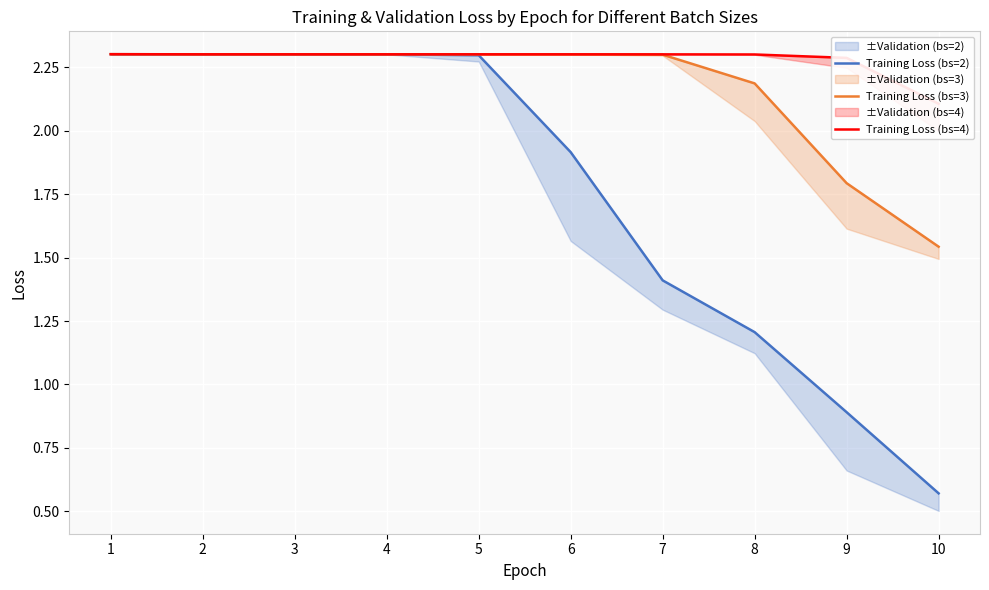

Reading left to right, extract all data points from this chart.

Training Loss (bs=2): 2.3	2.3	2.3	2.3	2.3	1.9	1.4	1.2	0.9	0.6
Training Loss (bs=3): 2.3	2.3	2.3	2.3	2.3	2.3	2.3	2.2	1.8	1.5
Training Loss (bs=4): 2.3	2.3	2.3	2.3	2.3	2.3	2.3	2.3	2.3	2.1